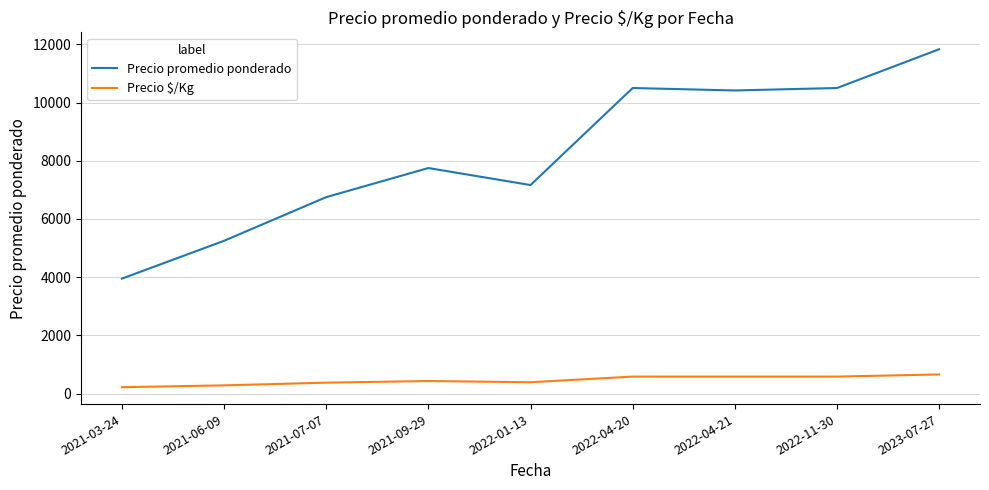

At which category does Precio promedio ponderado reach its first local peak?

2021-09-29